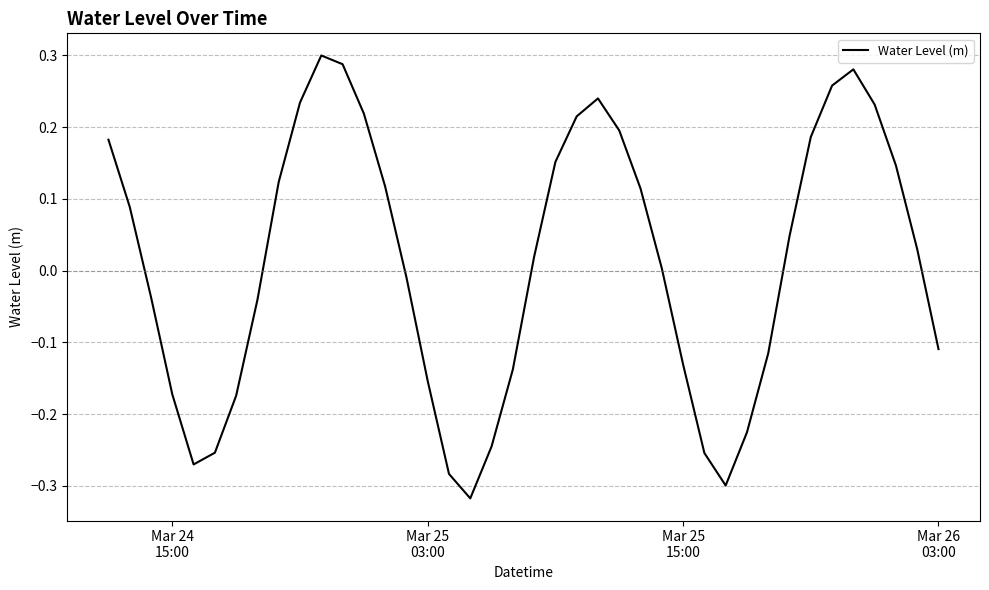

What is the difference between the maximum and minimum values?

0.6